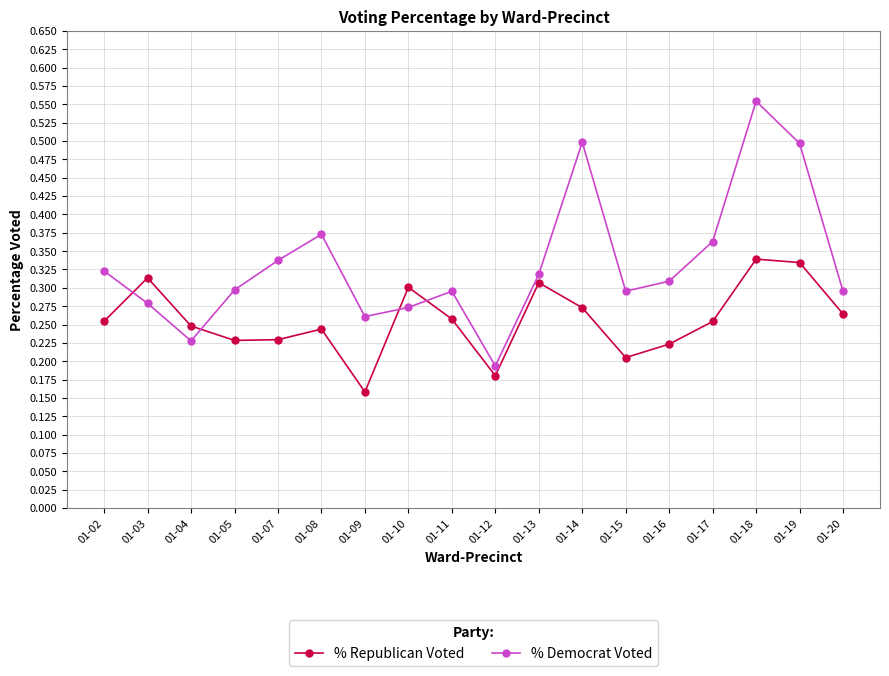

How many intersections are there between % Republican Voted and % Democrat Voted?

4